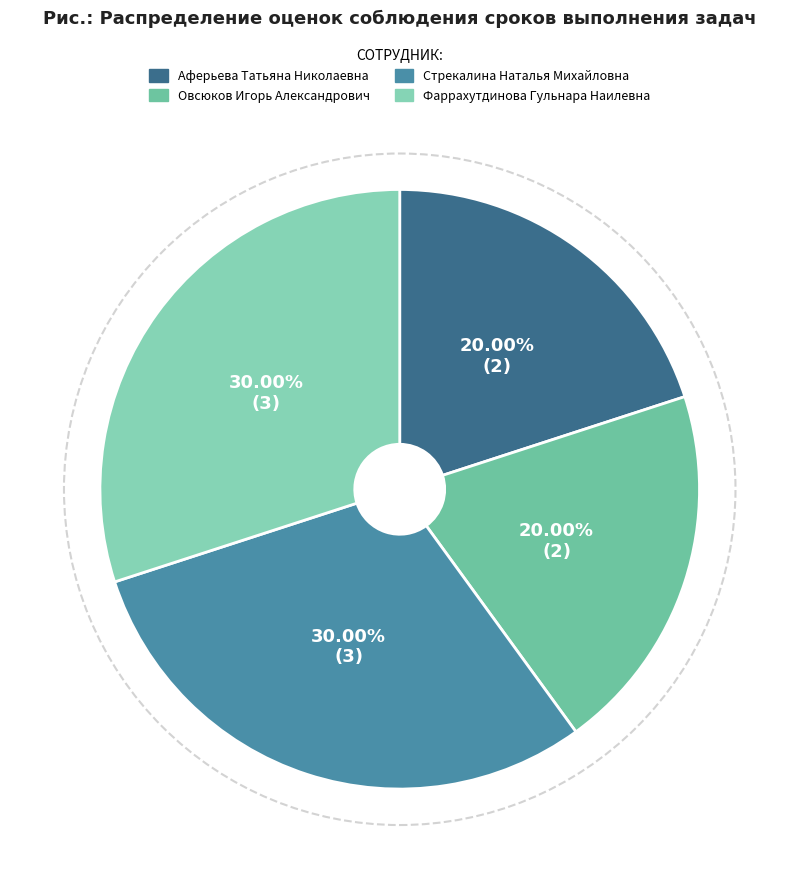

Which has a higher value, Фаррахутдинова Гульнара Наилевна or Аферьева Татьяна Николаевна?

Фаррахутдинова Гульнара Наилевна